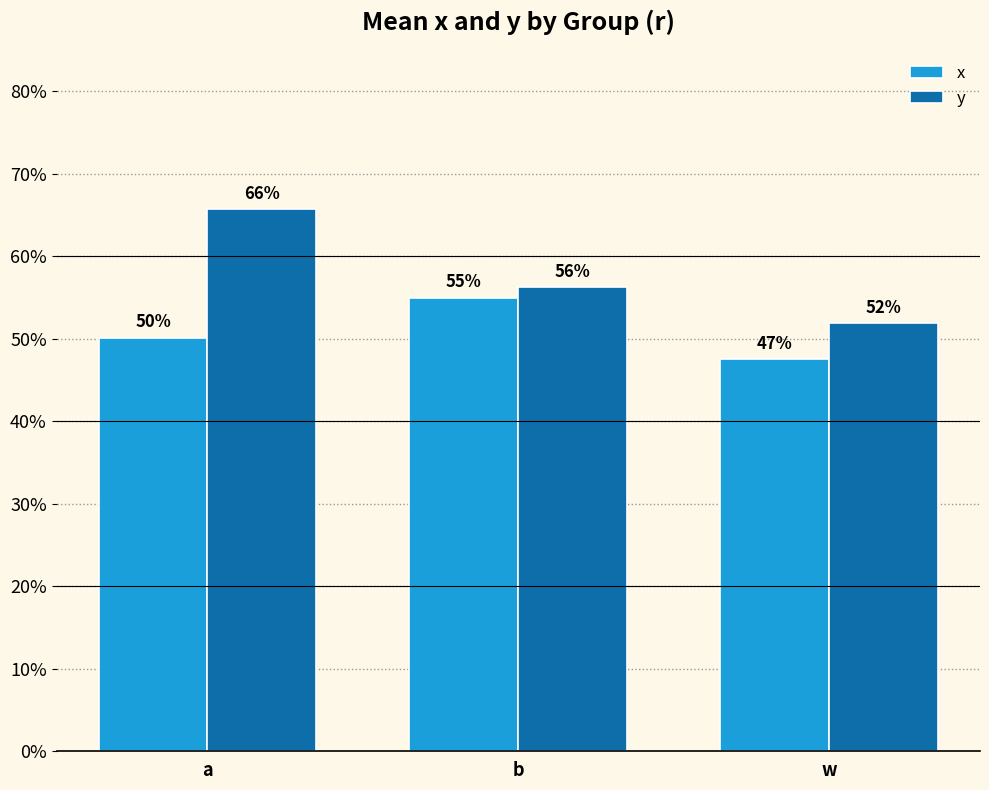

At which category is the sum across all series the highest?

a